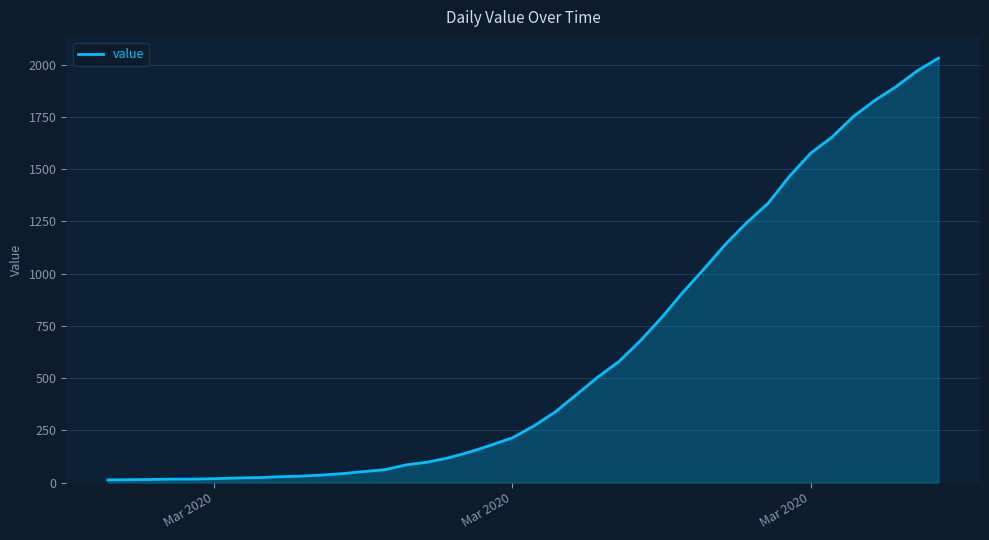

What is the greatest value displayed?

2032